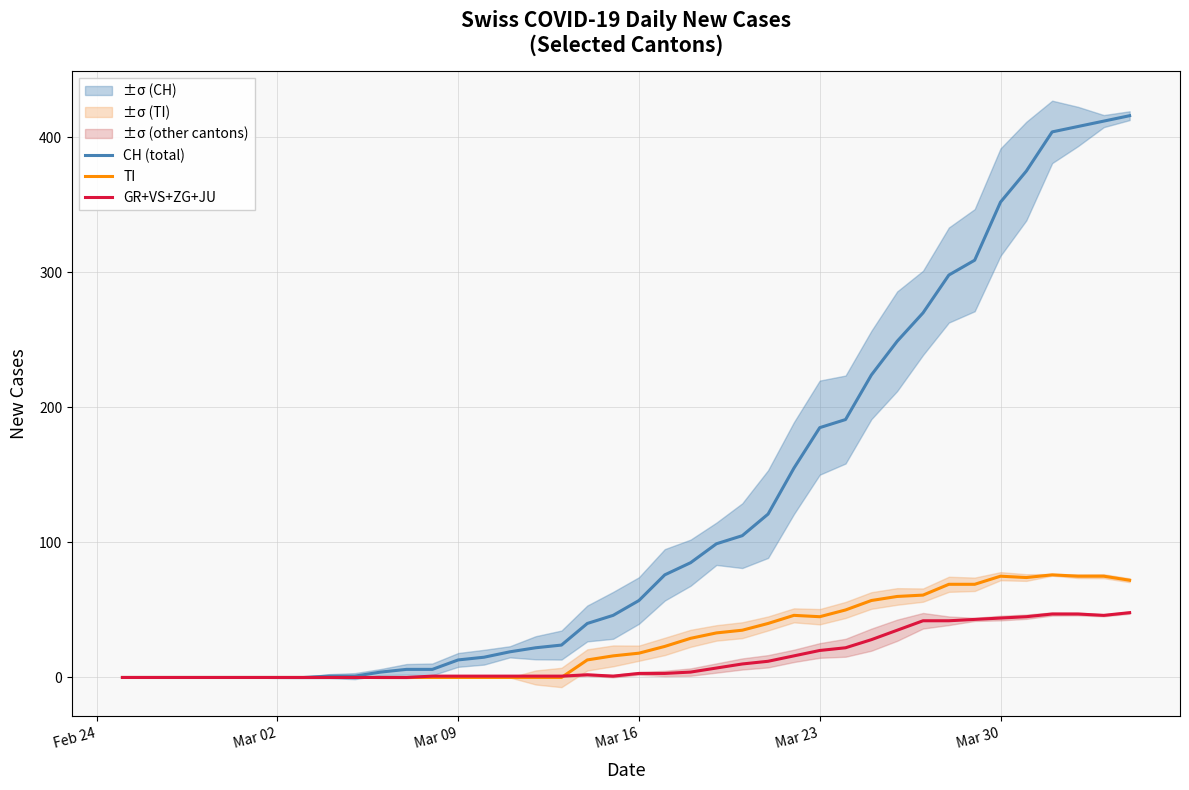

The CH (total) series shows 352 at Mar 30. True or false?

True